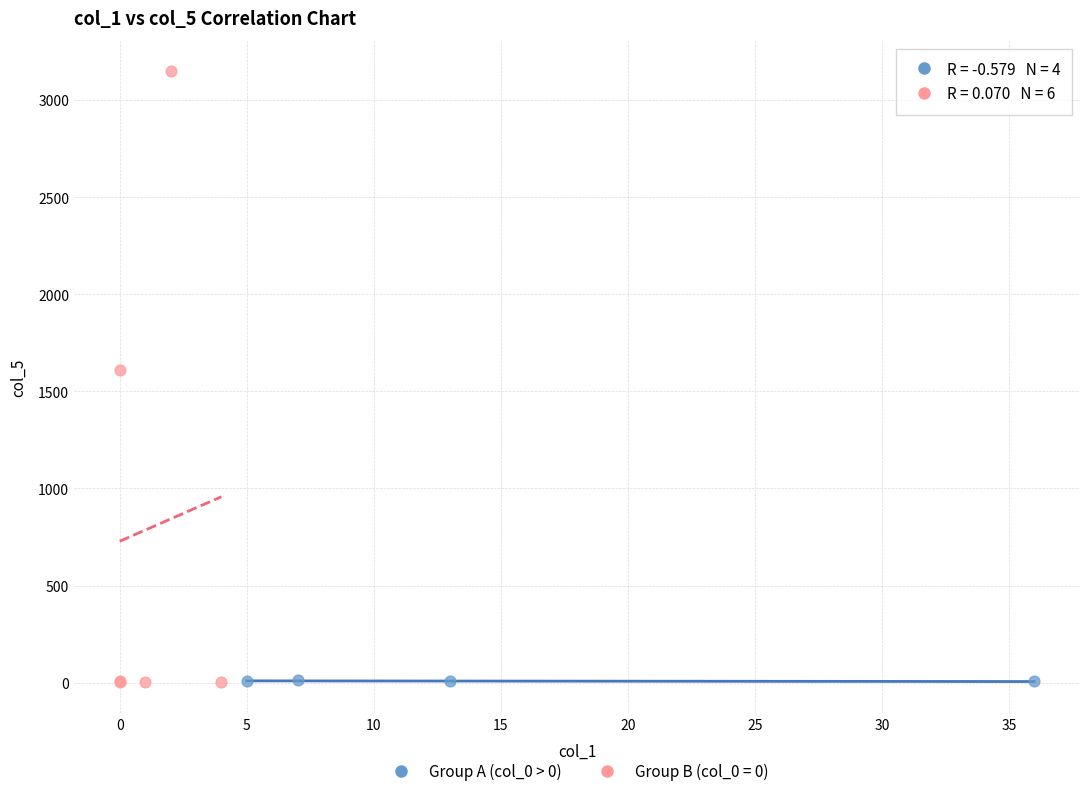

Which series contains the highest Y value?

Group B (col_0 = 0)